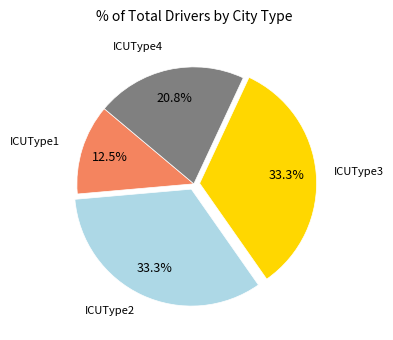

Is there a majority slice in this chart?

No